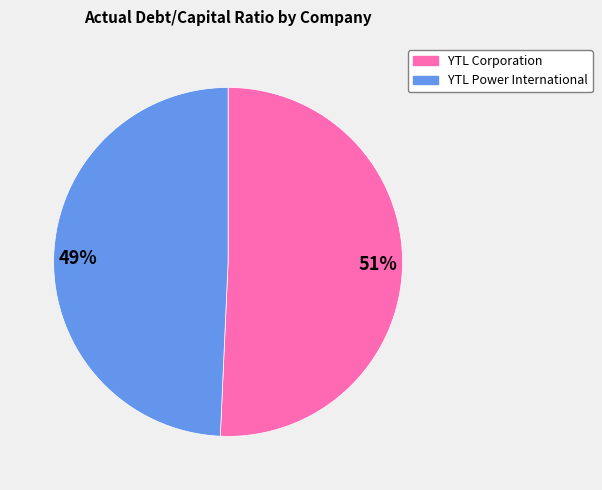

True or false: 51% accounts for 58% of the total.

False